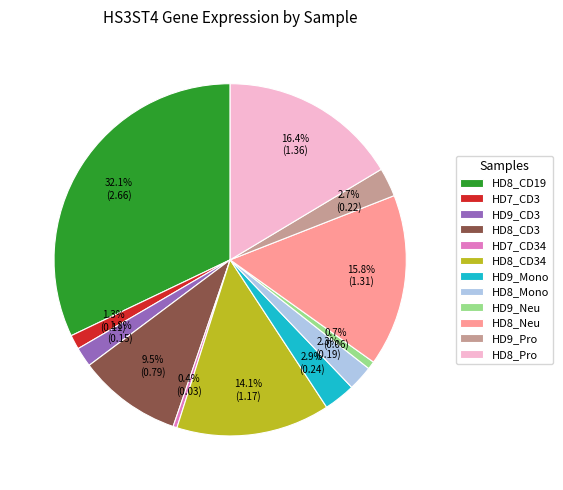

What is the largest slice in the pie chart?

HD8_CD19